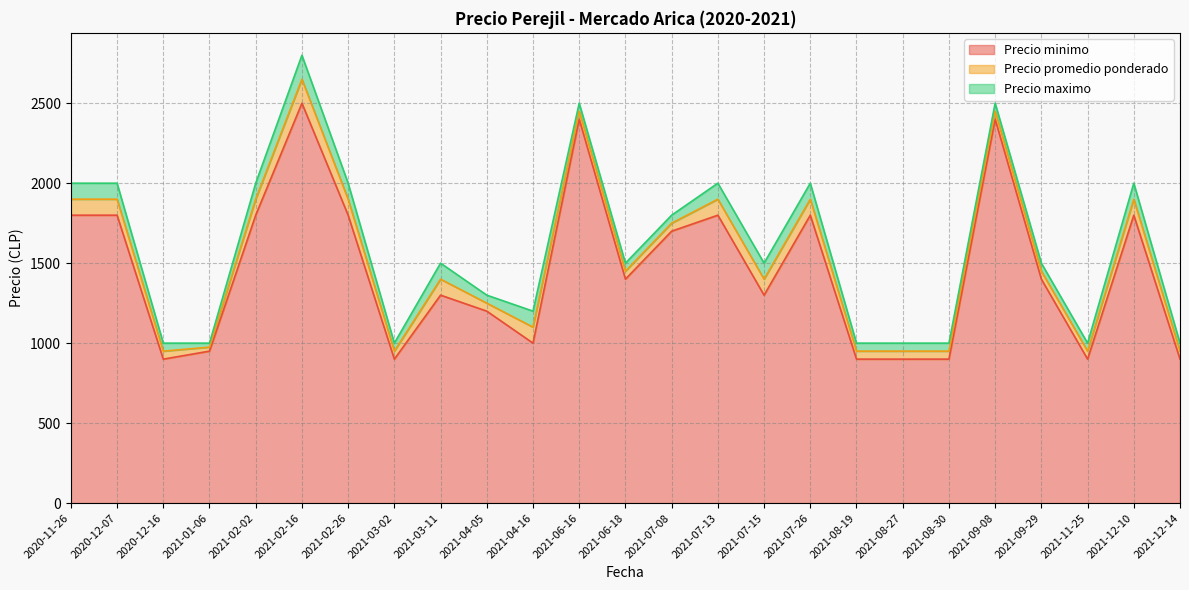

Read the Precio maximo value at 2021-03-02, to the nearest 10.

1000